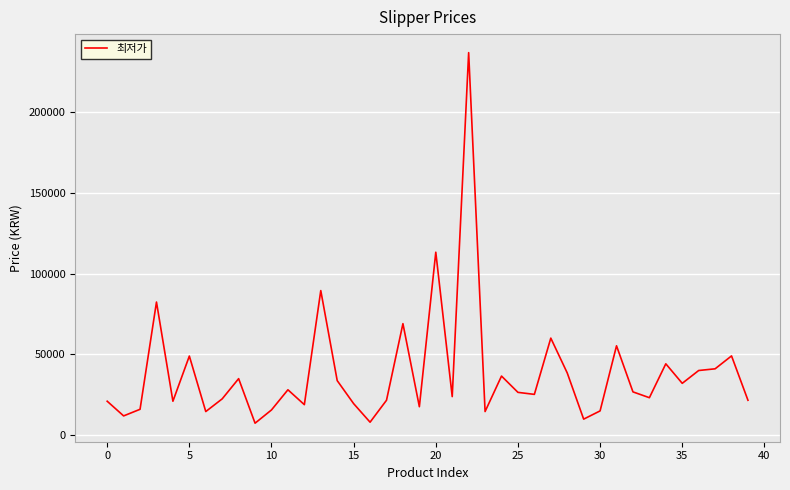

What is the minimum value shown in the chart?

7280